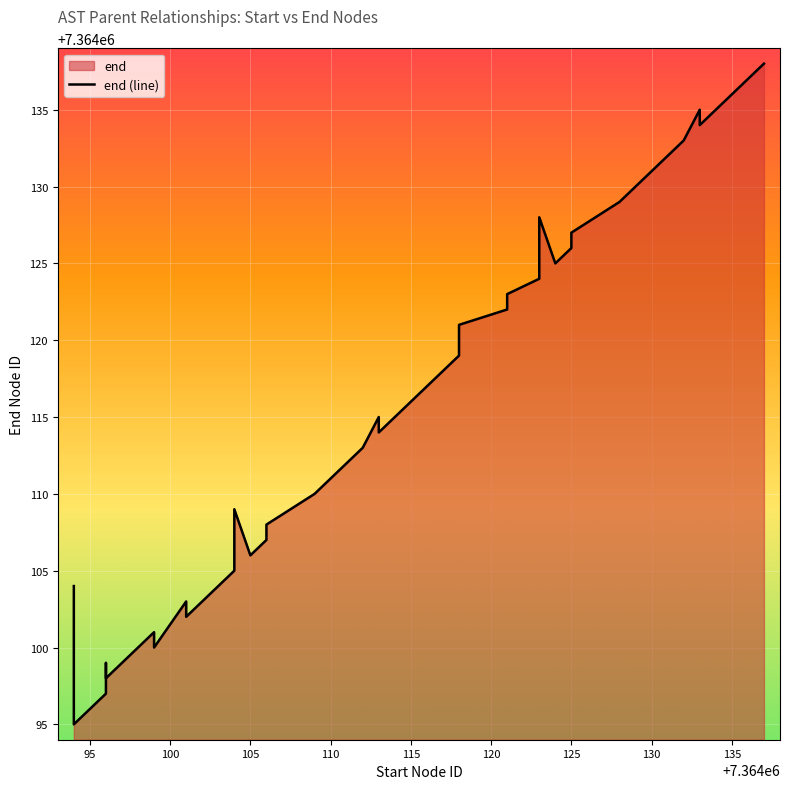

How many interior local peaks (higher than both neighbors) does the data have?

7